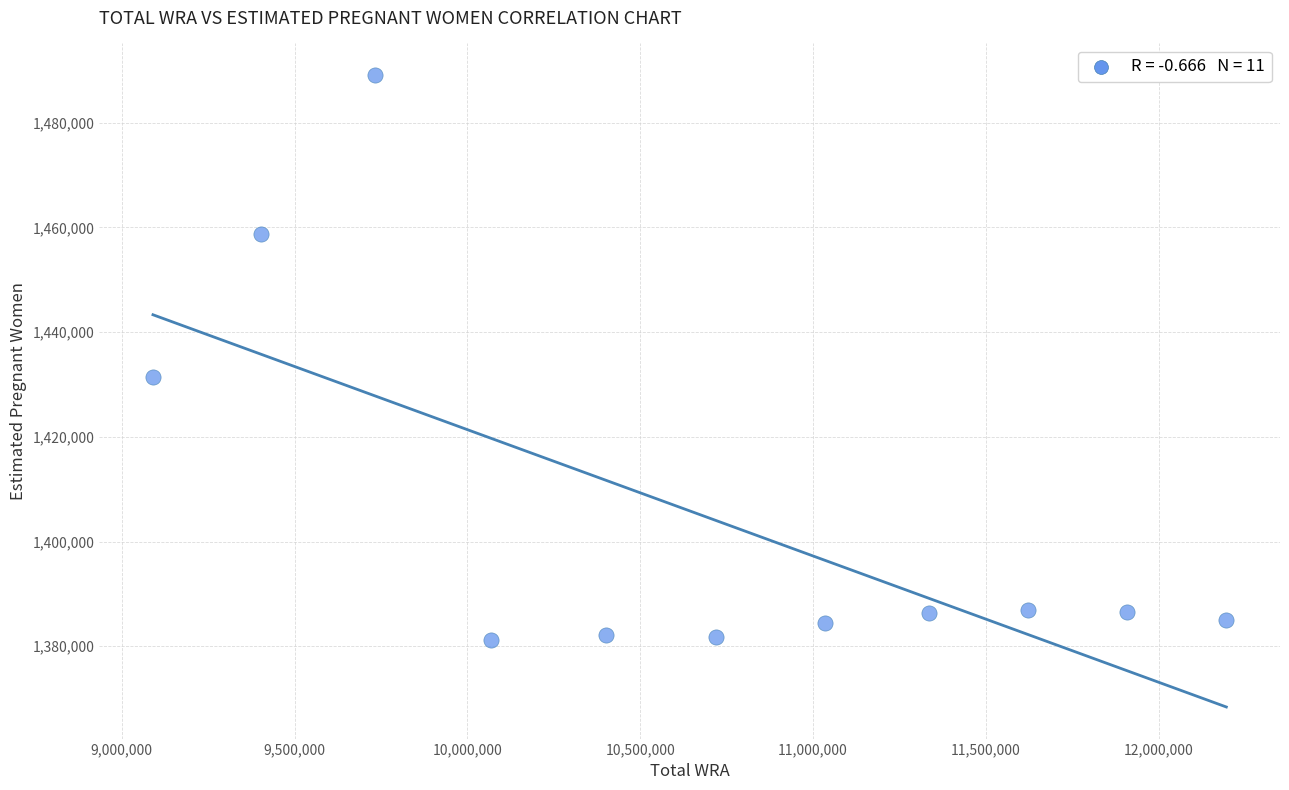

What is the range of X values (max minus min)?

3106000.0